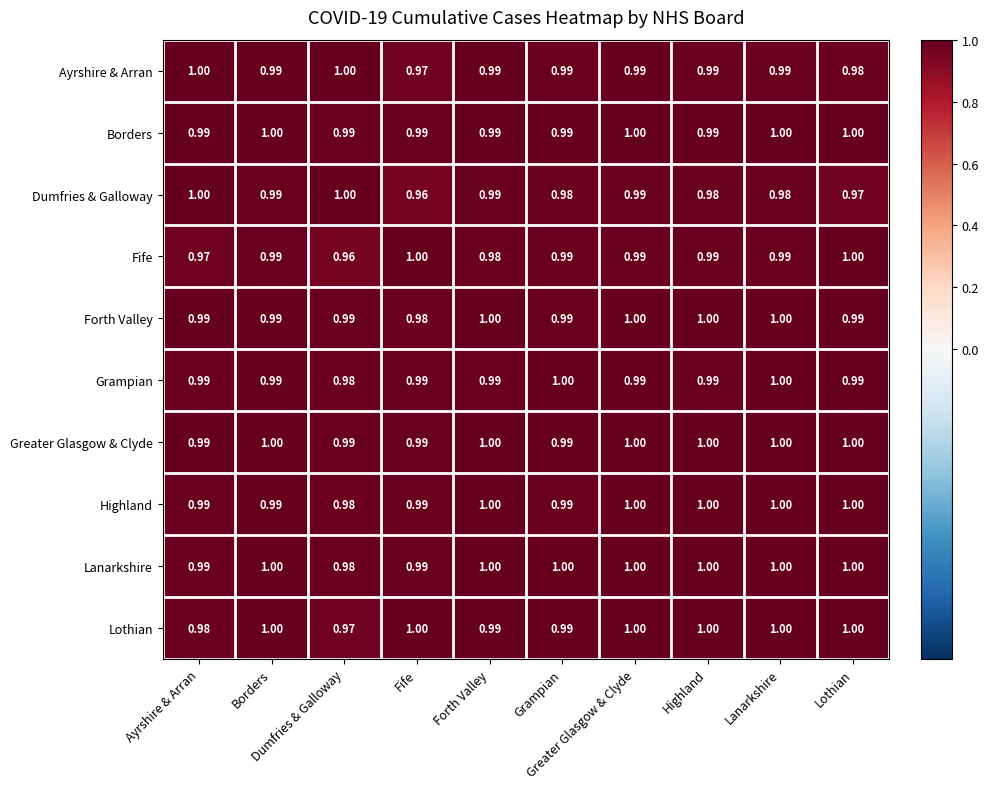

What is the greatest value displayed?

1.0